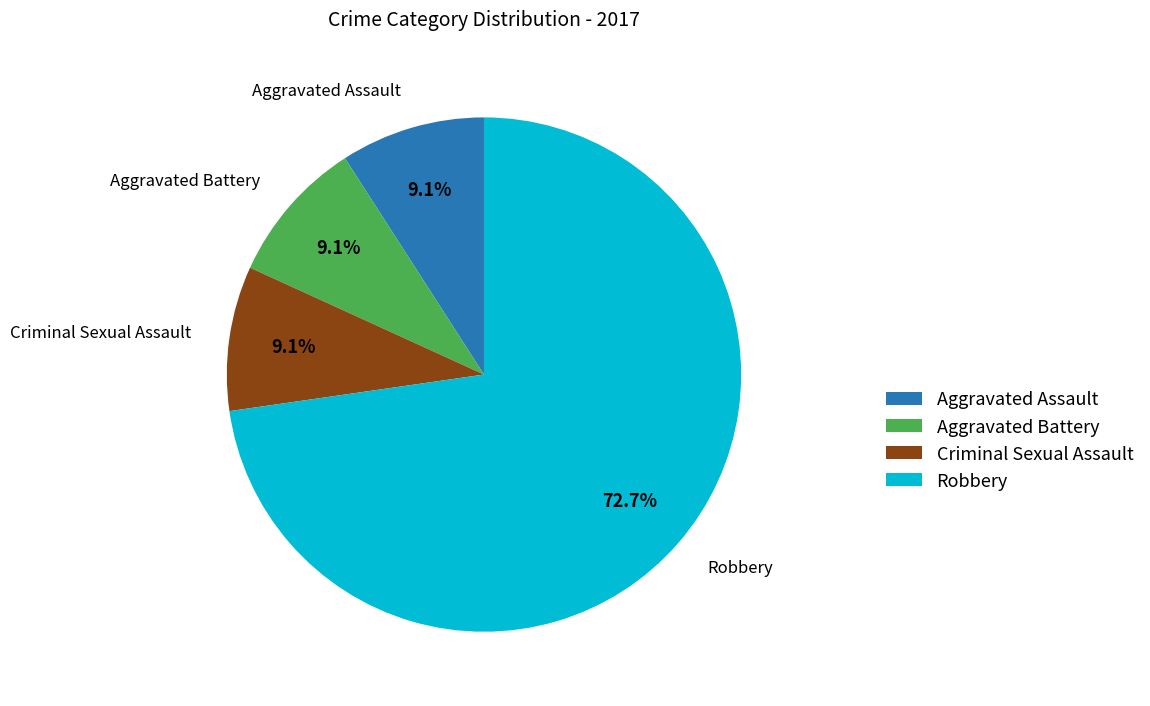

To the nearest percent, what is the average slice percentage?

25%